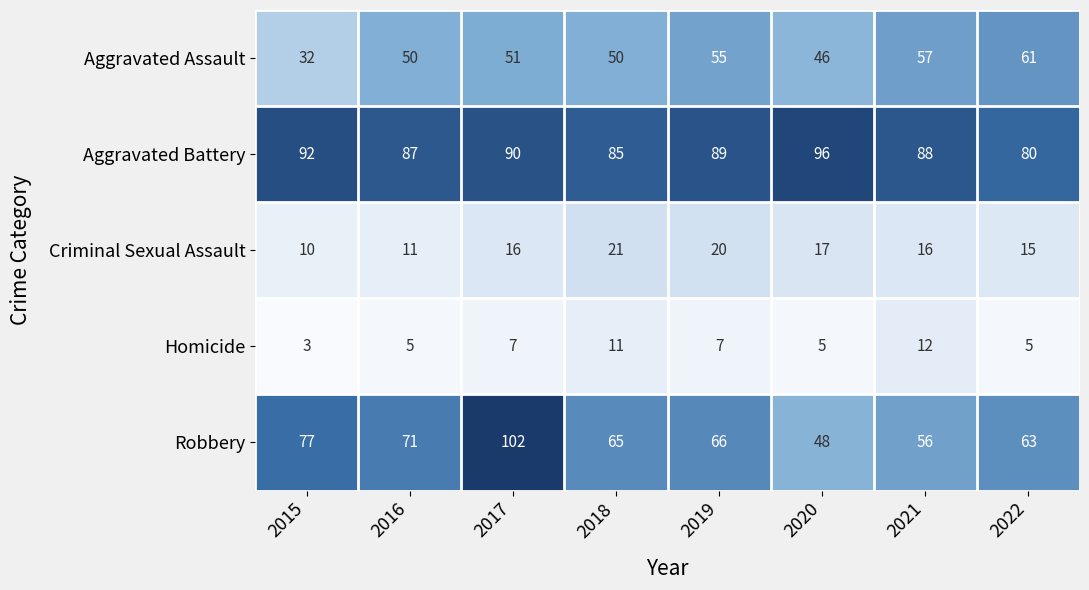

Count the number of categories in the chart.

8